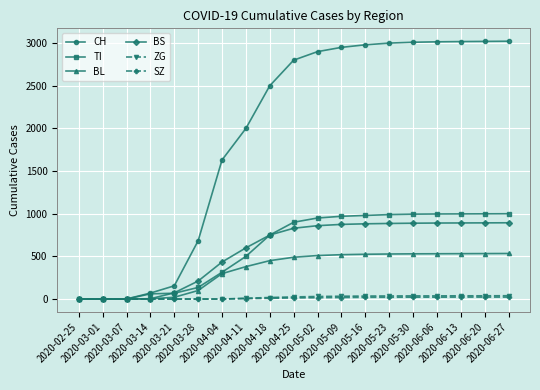

How many distinct data groups are displayed?

6